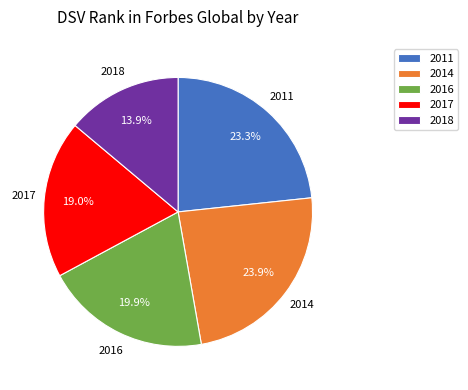

Which slice is the largest?

2014